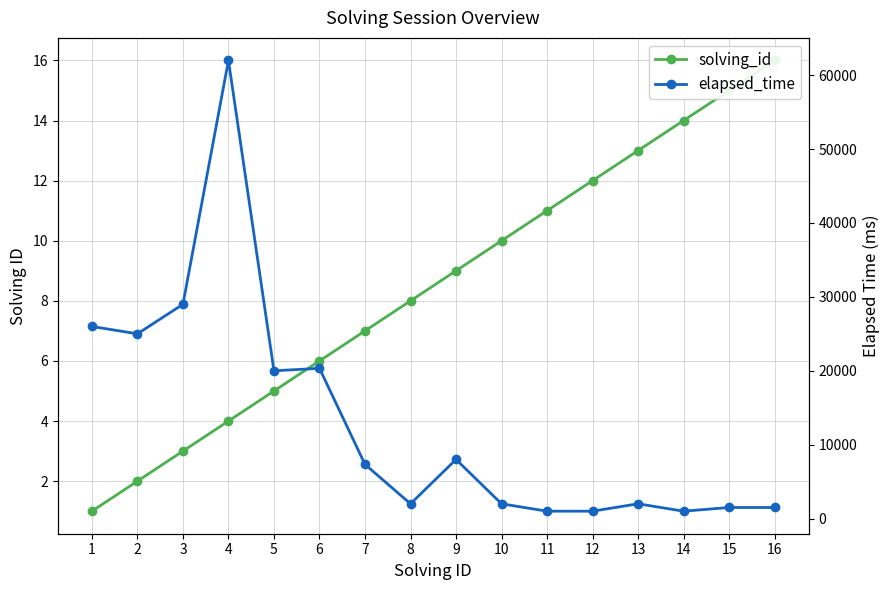

Reading left to right, extract all data points from this chart.

solving_id: 1=1	2=2	3=3	4=4	5=5	6=6	7=7	8=8	9=9	10=10	11=11	12=12	13=13	14=14	15=15	16=16
elapsed_time: 1=26000	2=25000	3=29000	4=62000	5=20000	6=20333	7=7333	8=2000	9=8000	10=2000	11=1000	12=1000	13=2000	14=1000	15=1500	16=1500